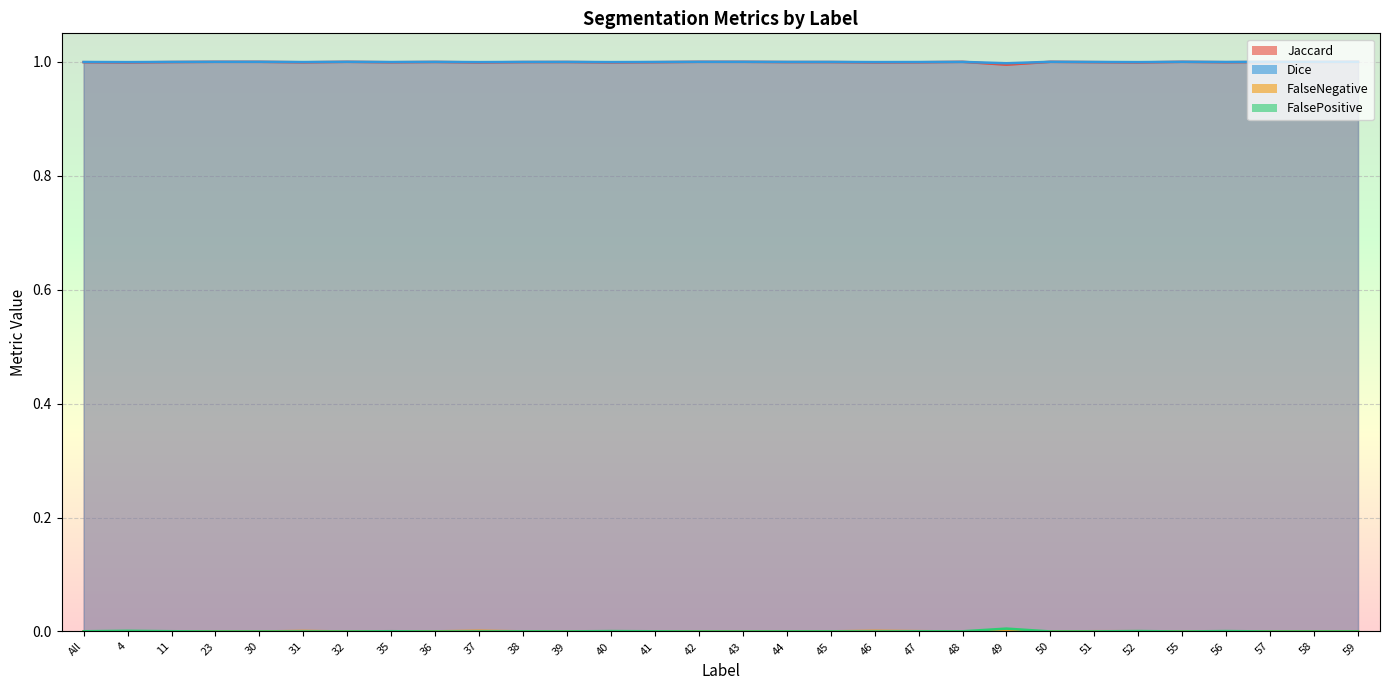

Between 23 and 43, which series saw the biggest shift?

Jaccard